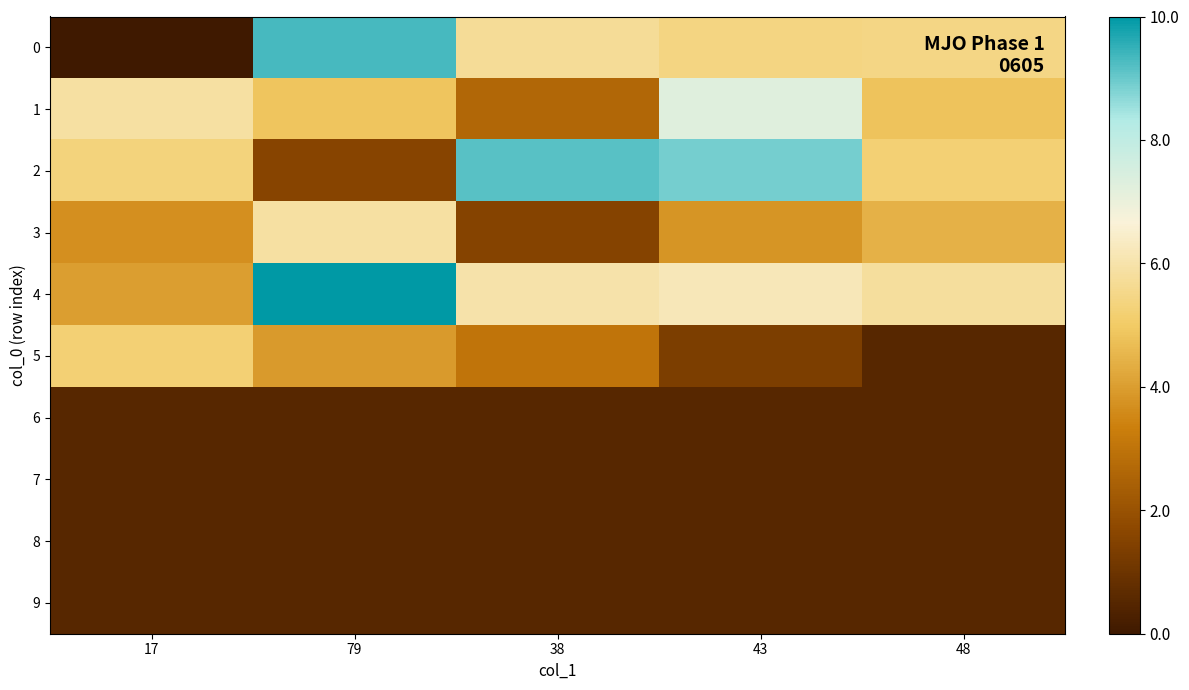

Reading left to right, what are all the values shown in this chart?

0: 17=0.0	79=9.3	38=5.7	43=5.4	48=5.4
1: 17=5.9	79=4.8	38=2.6	43=7.3	48=4.8
2: 17=5.3	79=1.6	38=9.2	43=8.9	48=5.2
3: 17=3.7	79=5.9	38=1.6	43=3.8	48=4.4
4: 17=4.0	79=10.0	38=6.0	43=6.2	48=5.8
5: 17=5.2	79=3.9	38=3.0	43=1.3	48=0.5
6: 17=0.5	79=0.5	38=0.5	43=0.5	48=0.5
7: 17=0.5	79=0.5	38=0.5	43=0.5	48=0.5
8: 17=0.5	79=0.5	38=0.5	43=0.5	48=0.5
9: 17=0.5	79=0.5	38=0.5	43=0.5	48=0.5